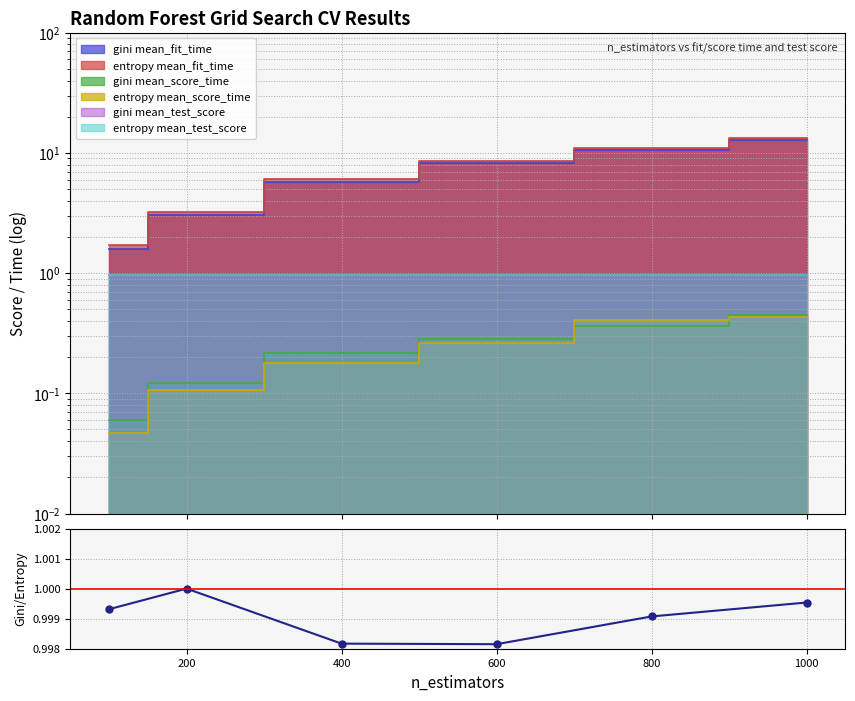

What is the value of the 1st point from the left?

1.0